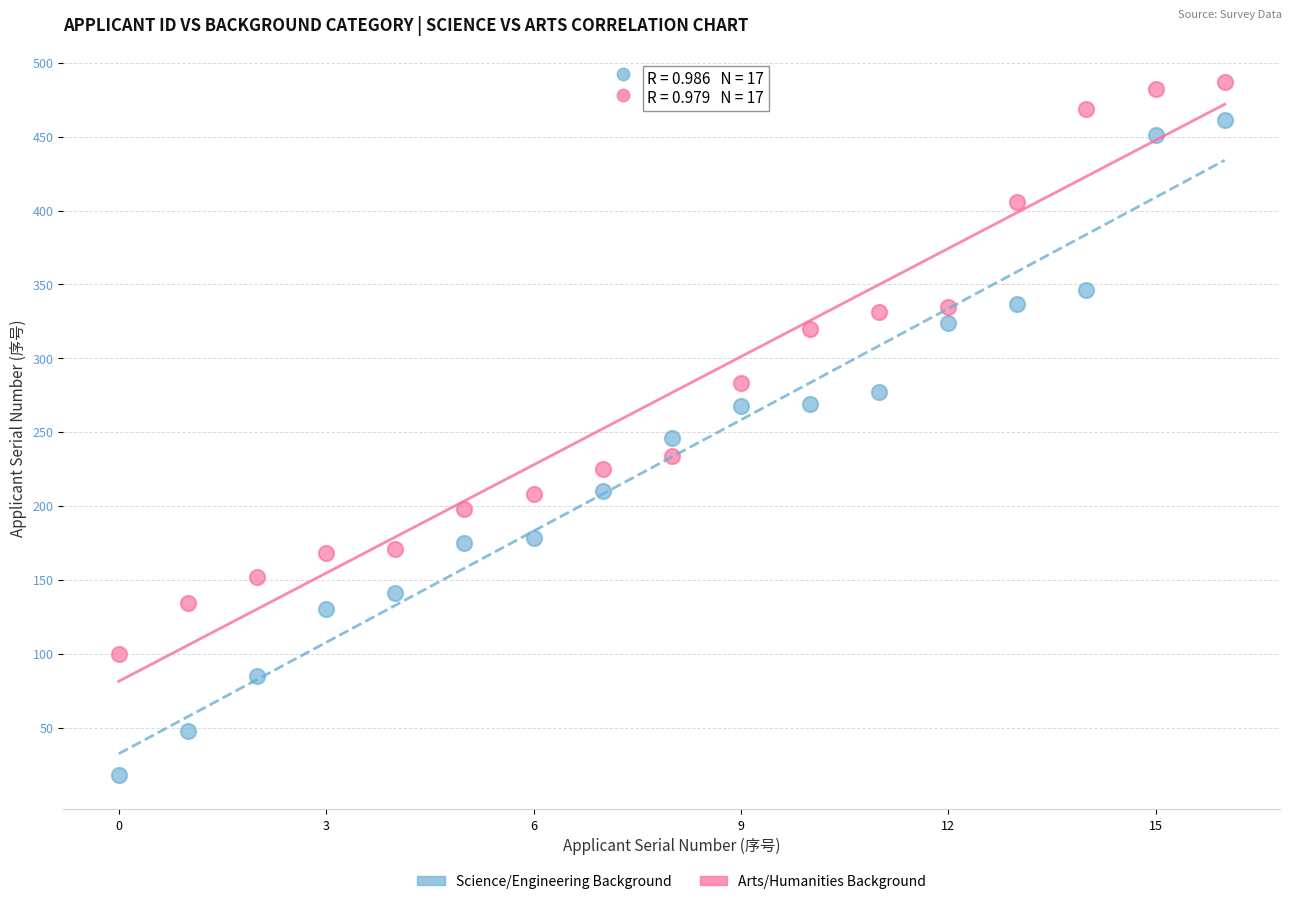

Which series contains the highest Y value?

Arts/Humanities Background